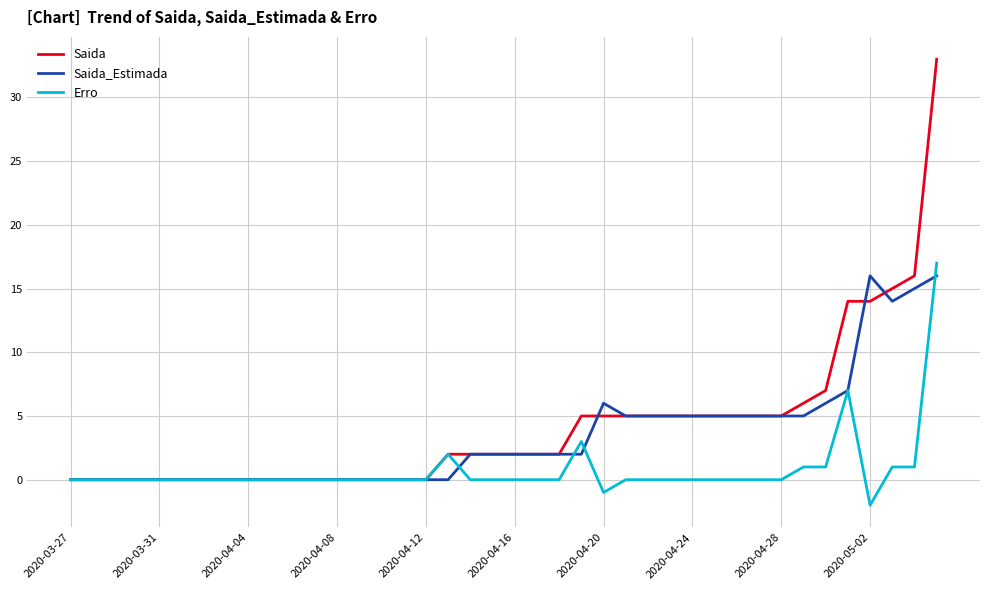

What is the maximum value shown in the chart?

33